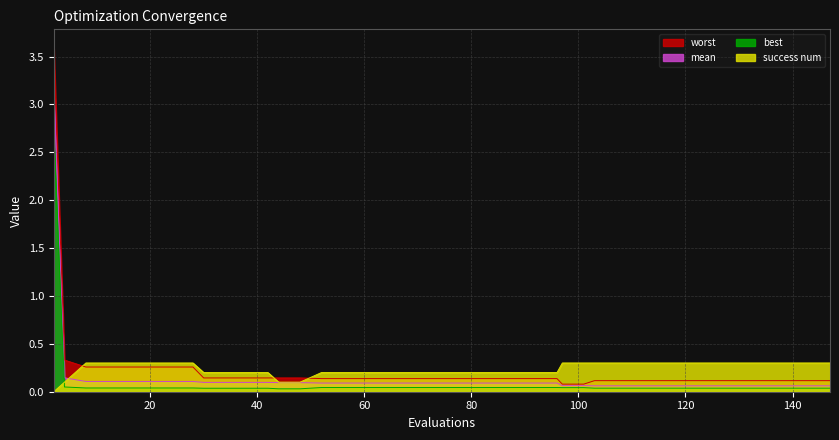

What are all the series names shown in the legend?

worst, mean, best, success num